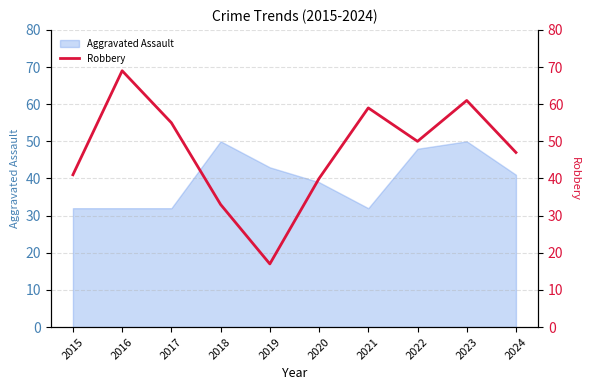

Count the number of values greater than 50.

4